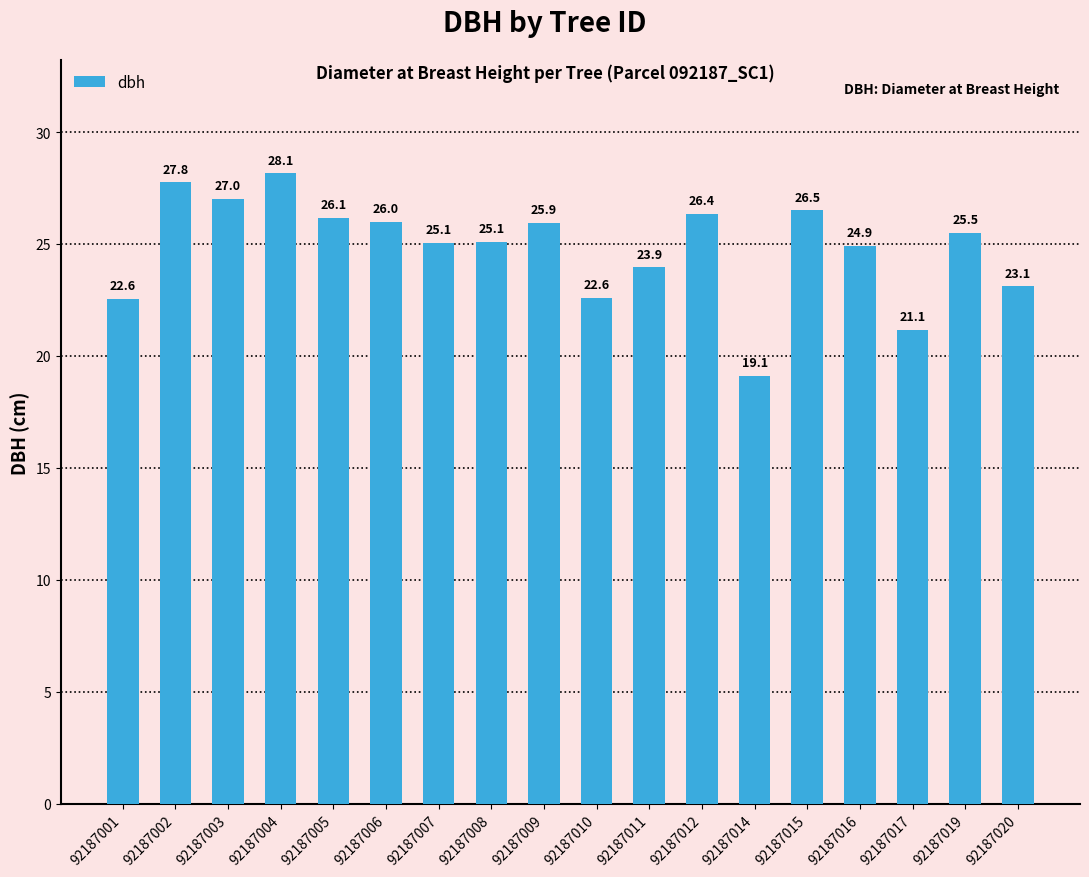

Which category has the highest value across all series?

92187004